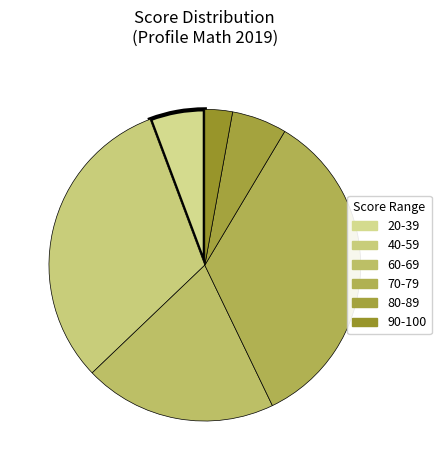

How many slices are in this pie chart?

6